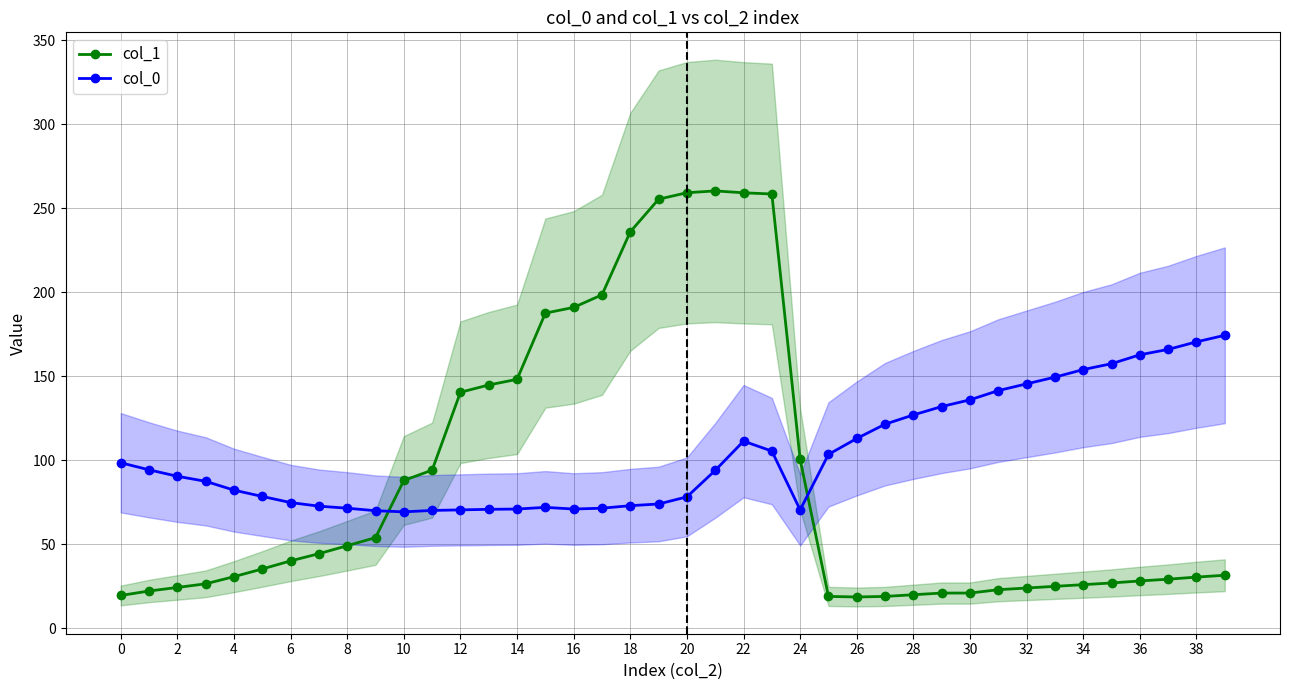

Which series has the largest total across all categories?

col_0